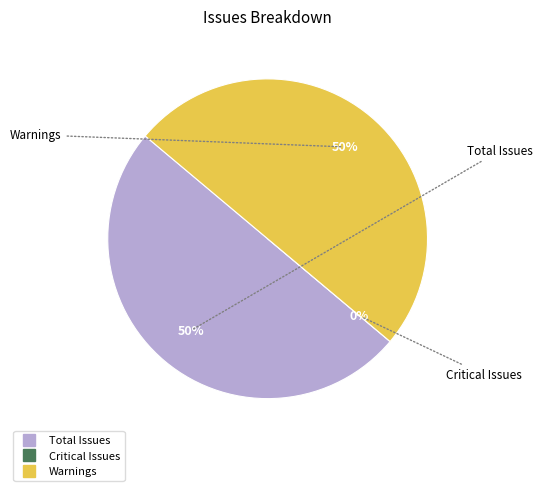

How much of the chart is everything except Total Issues?

50.0%